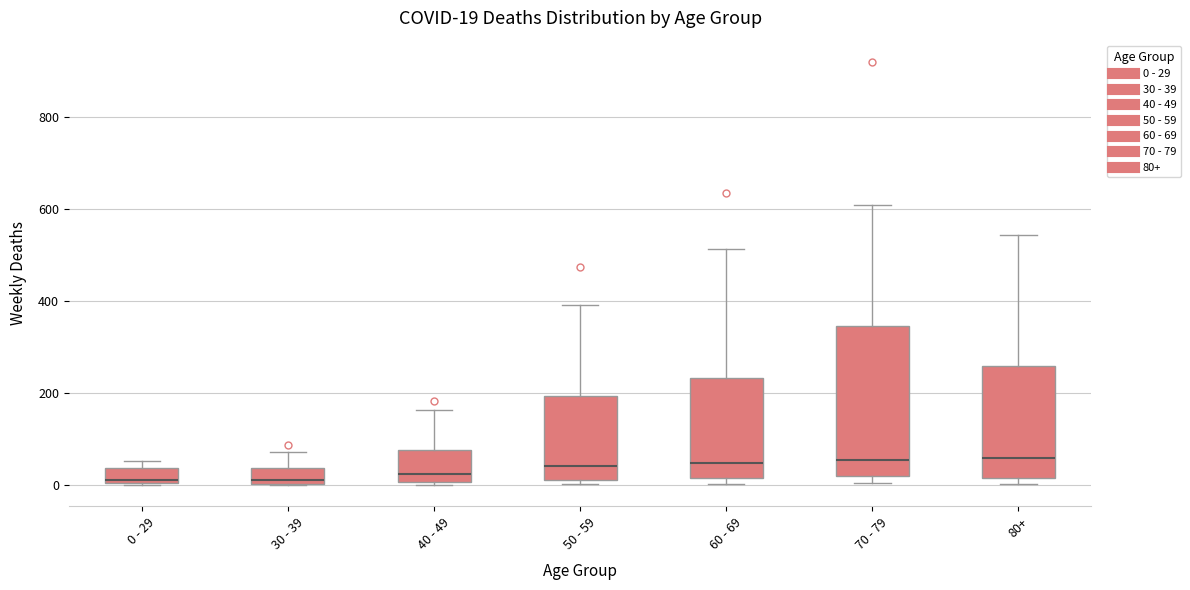

Comparing the boxes themselves (not the whiskers), which one is the tallest?

70 - 79